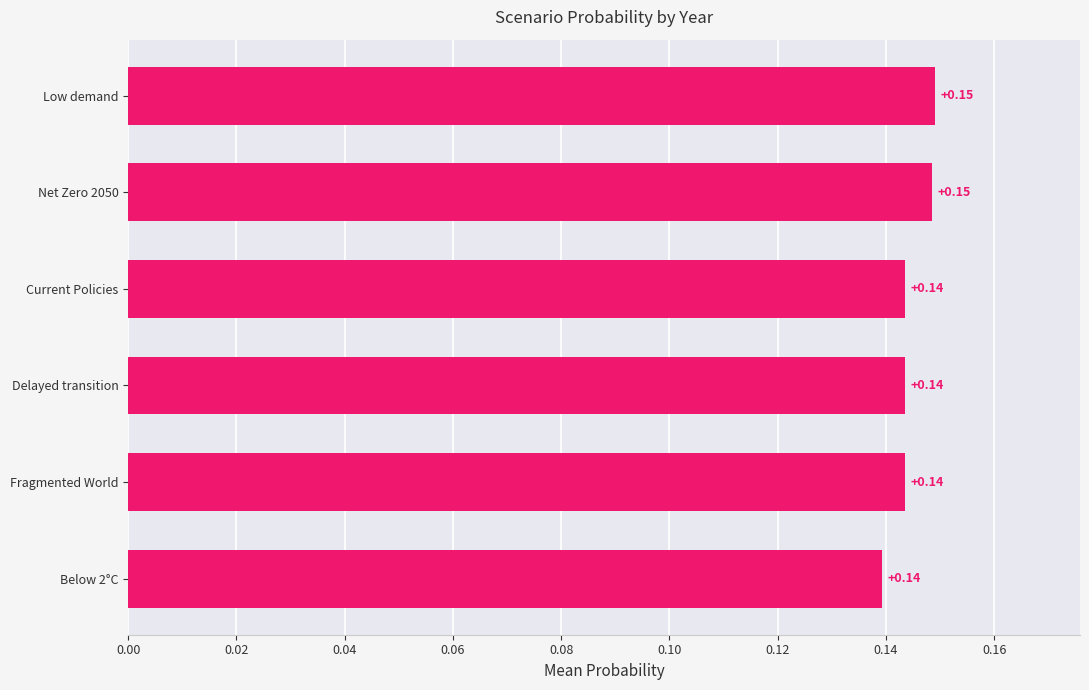

What is the sum of the values at Low demand and Below 2°C?

0.3